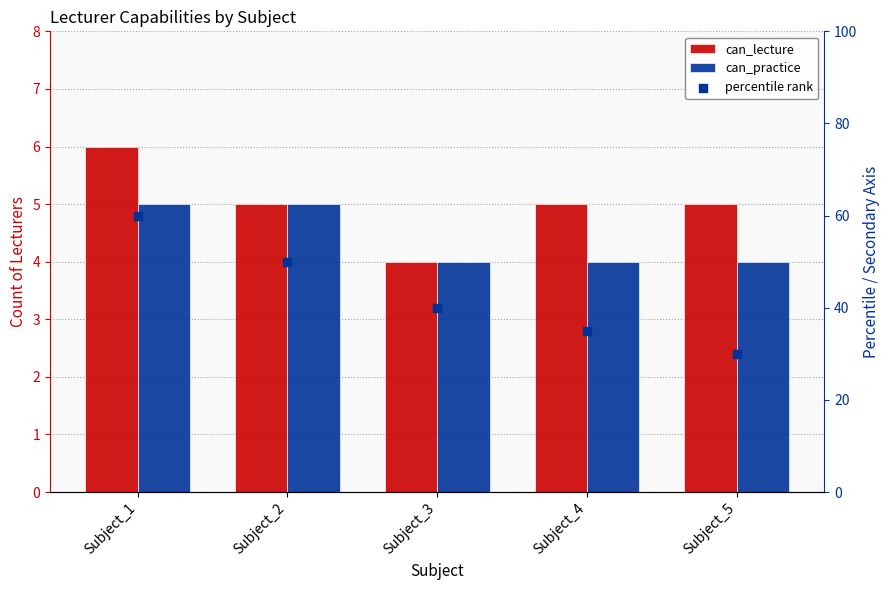

Which series contains the lowest Y value?

can_lecture